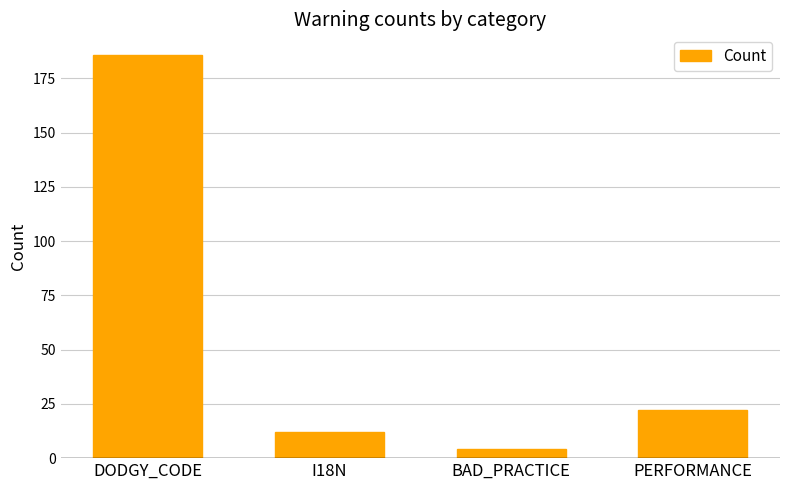

What is the label of the 4th bar from the left?

PERFORMANCE